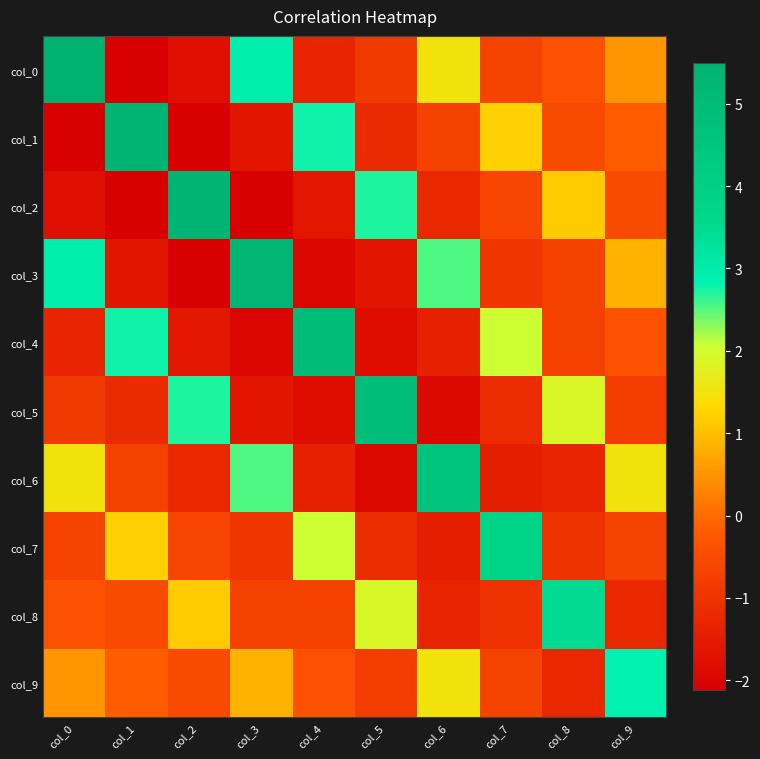

At how many categories does at least one series exceed 2?

10